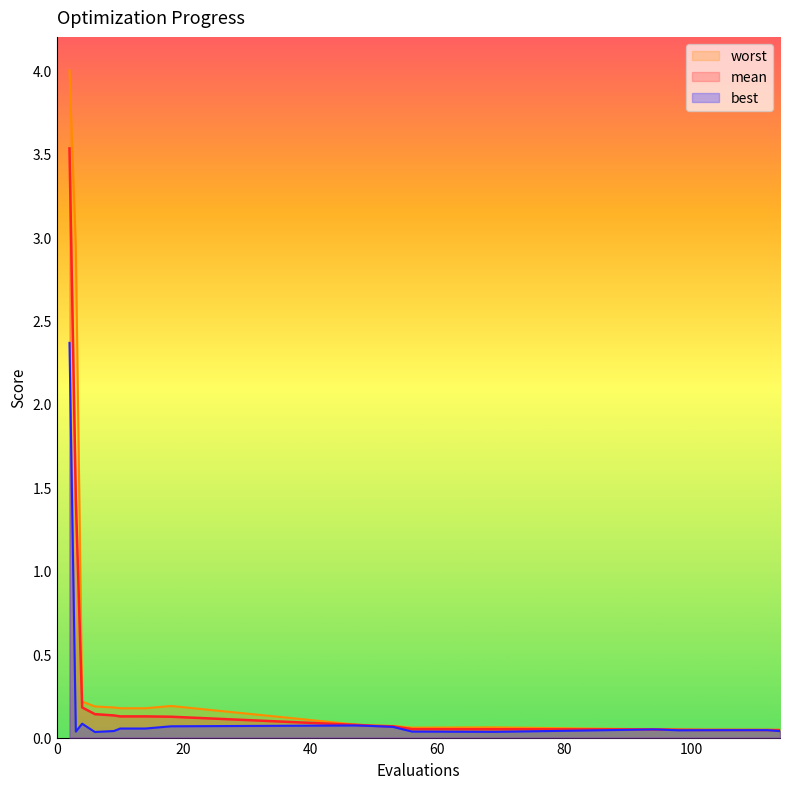

In worst, how many points are lower than both neighbors (excluding endpoints)?

2